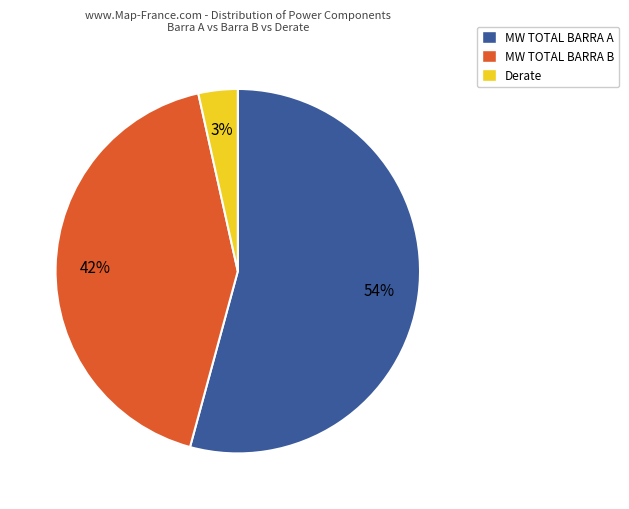

Do Derate and MW TOTAL BARRA B together represent more than half of the pie?

No